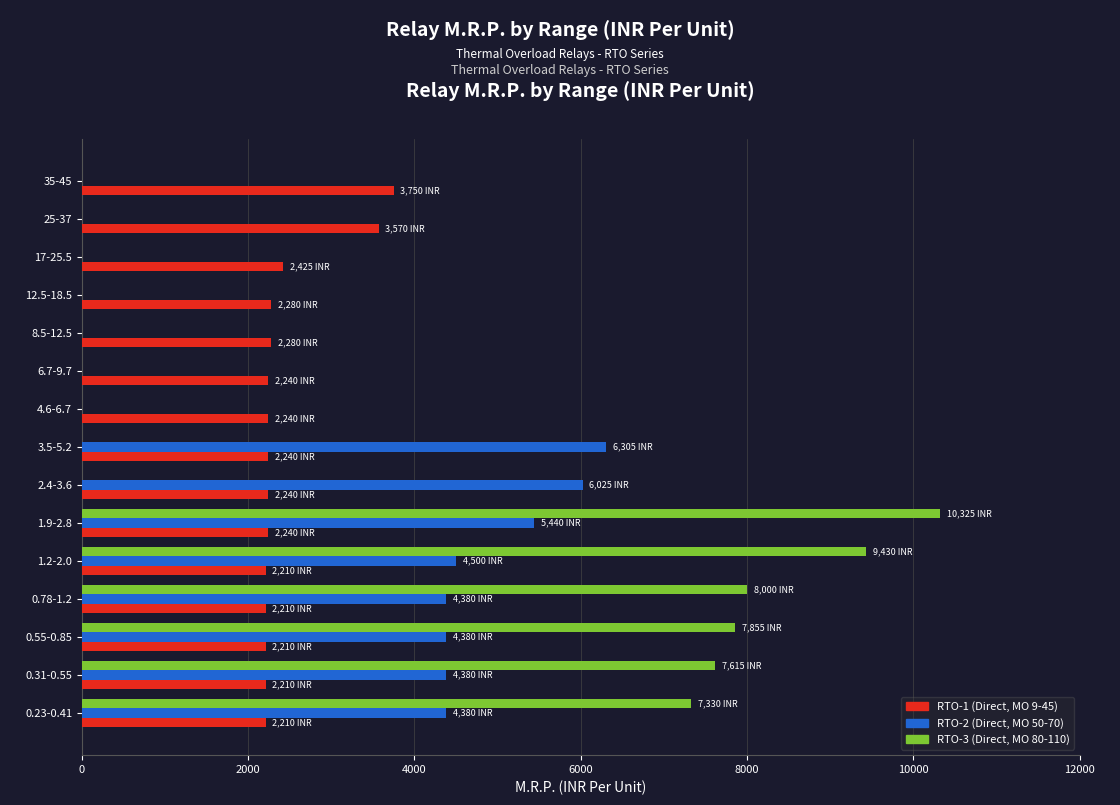

At which label does RTO-2 (Direct, MO 50-70) reach its peak?

3.5-5.2